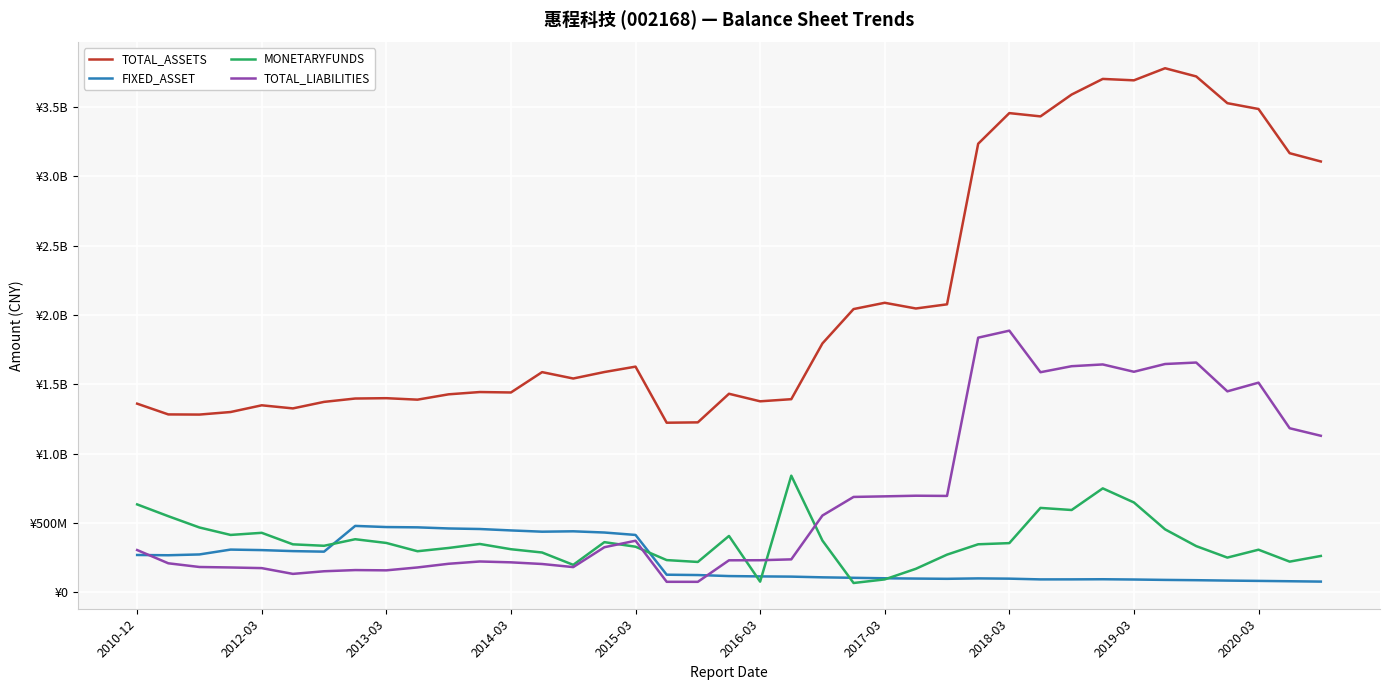

Reading right to left, extract all data points from this chart.

TOTAL_ASSETS: 3106285879.9	3165950462.0	3484608991.9	3526620391.1	3719391371.0	3778508583.6	3691326871.5	3701460497.8	3588730681.1	3431353654.5	3454996884.7	3234129192.6	2076367370.0	2046462748.5	2087477185.5	2042288378.5	1794467677.7	1392584353.6	1377255806.7	1431627393.3	1225432142.9	1222928163.0	1627208552.5	1588365748.1	1541675010.0	1587670180.5	1440949590.2	1444110905.6	1427684779.9	1389181177.0	1399760538.3	1397337933.6	1373145636.6	1326112126.3	1348483623.1	1300048335.5	1281659132.8	1282735915.8	1360279571.1
FIXED_ASSET: 77487644.3	80070274.6	82557826.3	84788453.3	87644639.9	89713833.0	92506671.2	94457715.2	93556812.0	93401183.1	98752945.6	100527900.2	97584719.5	99318123.1	101483735.1	104839944.0	108247430.0	113379968.4	114940574.9	117369604.1	124772370.2	127193745.3	413859923.7	431355322.6	440041479.5	437288950.7	446440661.7	456622188.6	460560421.5	468612462.3	470690954.7	478977704.8	293357862.9	297283889.1	304584859.7	308278338.6	273293810.4	267464442.8	269348580.2
MONETARYFUNDS: 262261460.1	221457640.8	307405885.5	250595780.4	333373749.3	454176889.0	648053781.1	749630841.7	593651316.2	608775858.0	354896704.1	346559958.8	271867668.4	169885764.2	93371104.0	67402733.5	373241440.8	841112159.3	77050404.5	406626084.6	219108893.8	232537285.4	329004121.9	361903082.0	198278799.5	287240528.8	310966045.8	348805585.0	320022292.7	296420620.8	356068356.8	382944918.4	335712920.5	346178624.0	429161846.0	413943758.8	467594259.7	549010935.7	634070522.6
TOTAL_LIABILITIES: 1128837425.4	1183155295.9	1511696753.4	1449079361.5	1656803609.5	1646182687.6	1590256514.8	1643046252.4	1630364187.2	1586961380.9	1886572281.8	1836055175.8	695115793.9	696648167.2	692058443.7	687937597.6	553775591.0	237806302.1	231570449.0	230999977.2	75818818.8	75999213.0	372166430.0	325323269.4	182021652.3	204402377.8	216339446.7	222514167.8	206034949.8	179513094.9	158665850.6	160554756.9	152034381.0	133099328.1	174712244.2	179324734.3	182772819.3	209499646.7	304964081.7